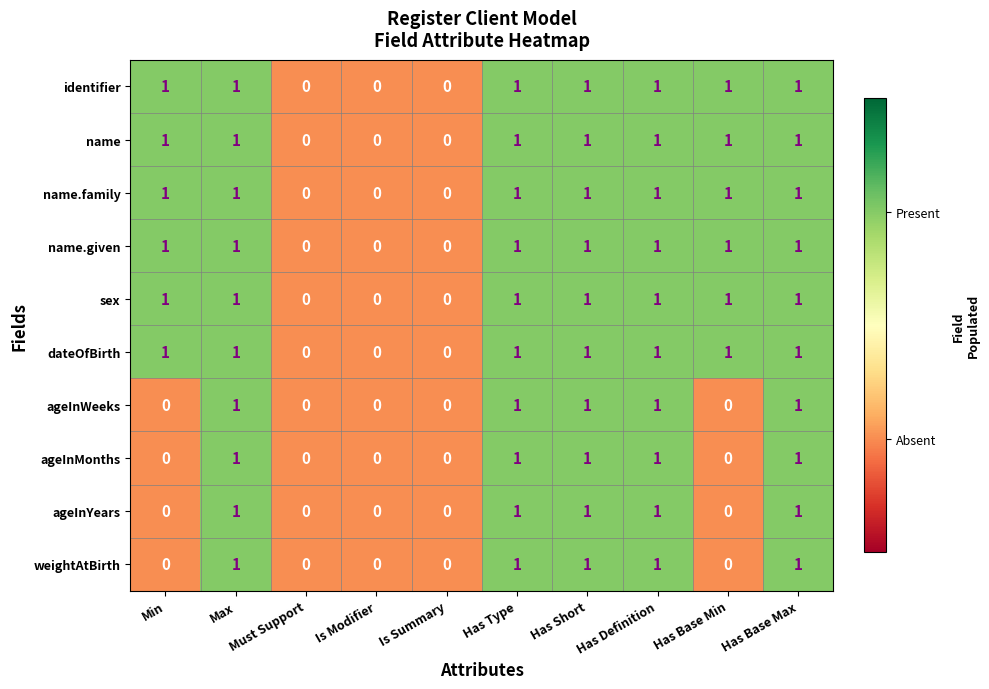

Is it true that name.family equals 1 at Has Short?

True